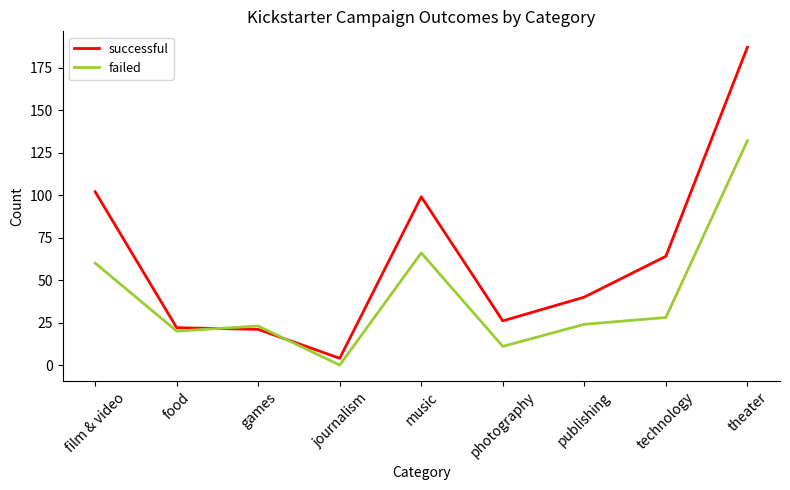

What are all the series names shown in the legend?

successful, failed